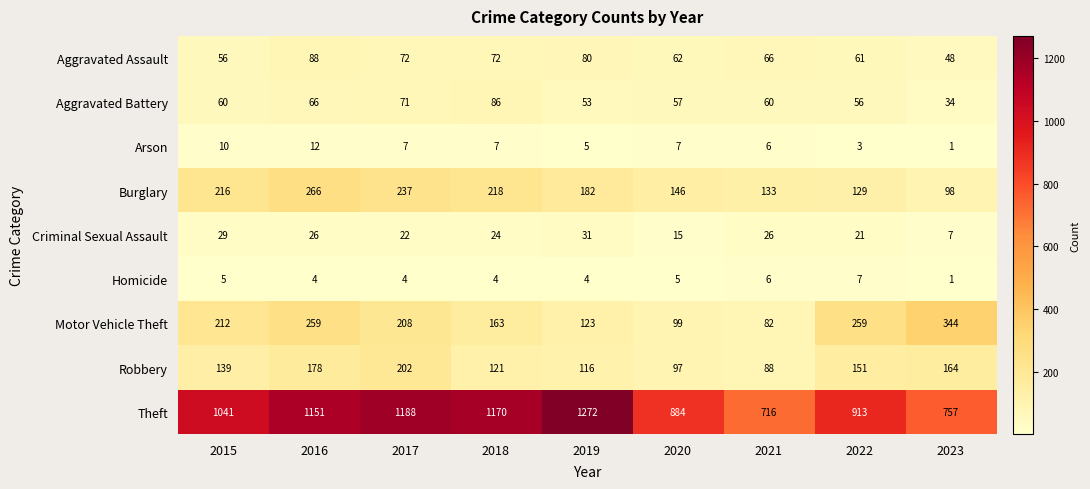

At which label does Homicide first exceed 4?

2015